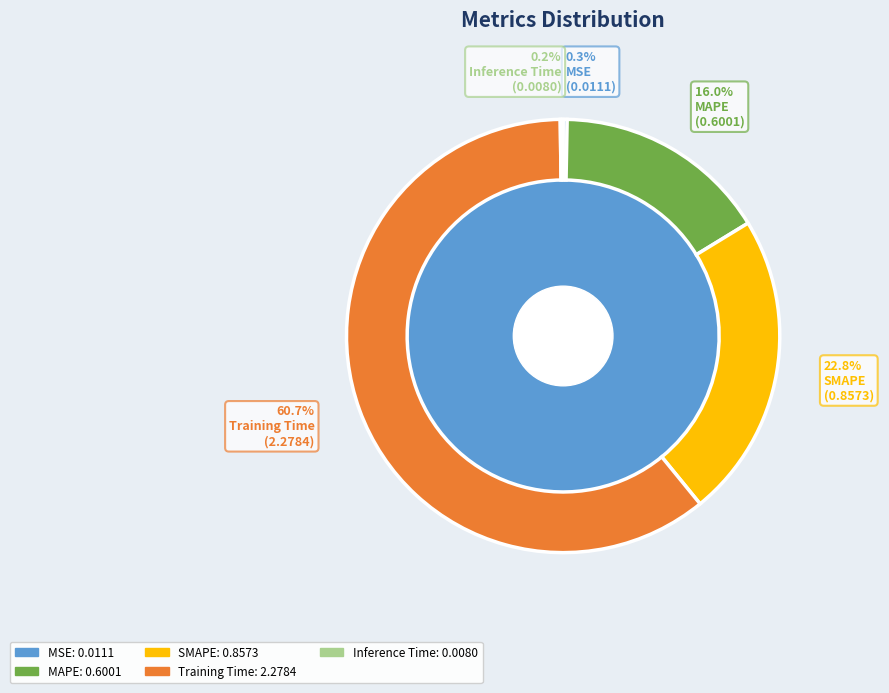

How much of the chart is everything except MSE?

99.7%